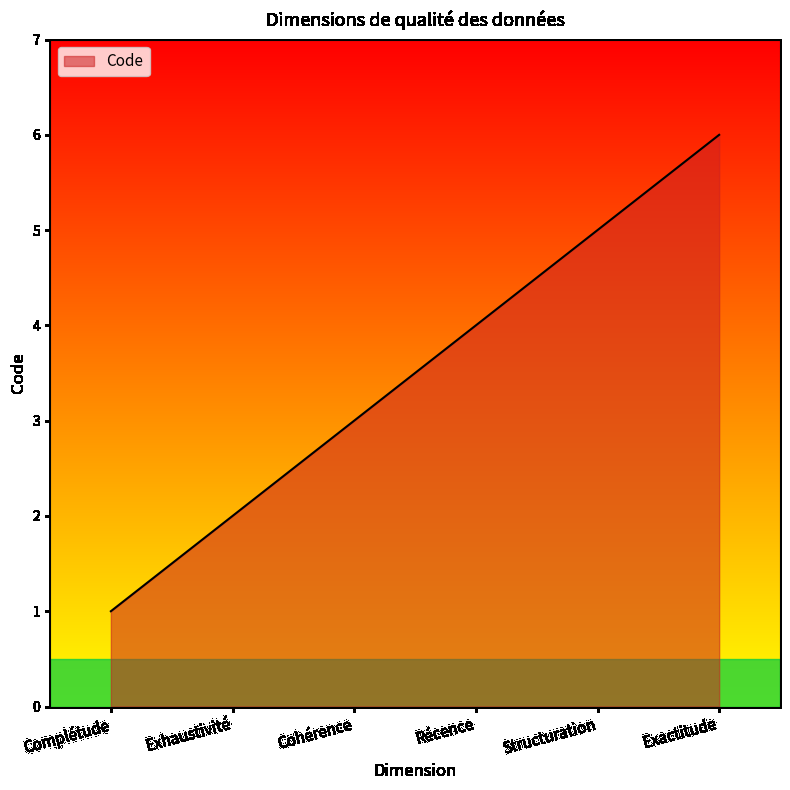

What is the approximate value at Cohérence?

3